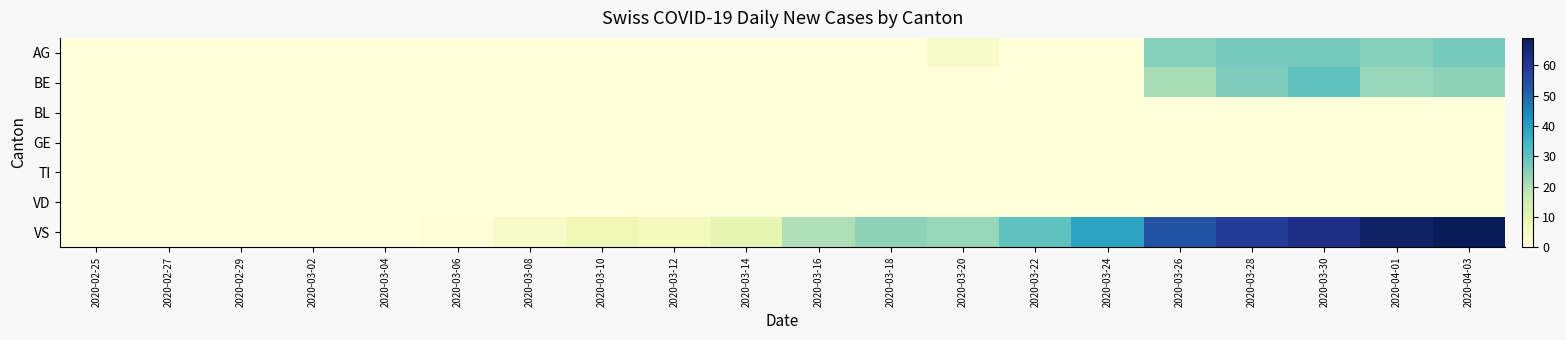

Which series changed the most between 2020-03-10 and 2020-03-22?

VS